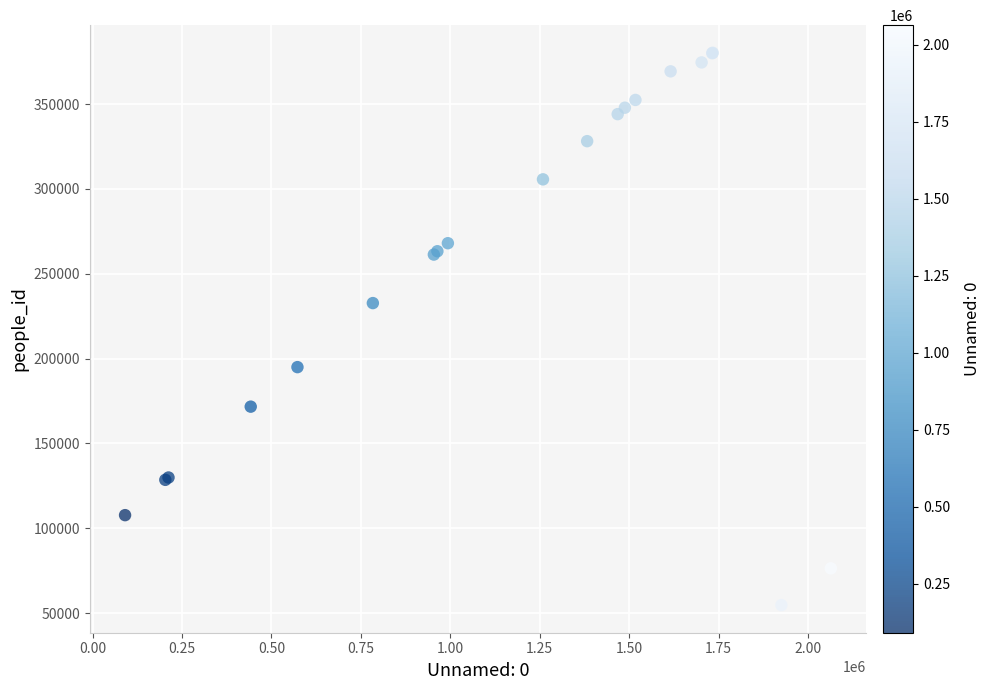

What Y value in the scatter plot is closest to 217491?

232733